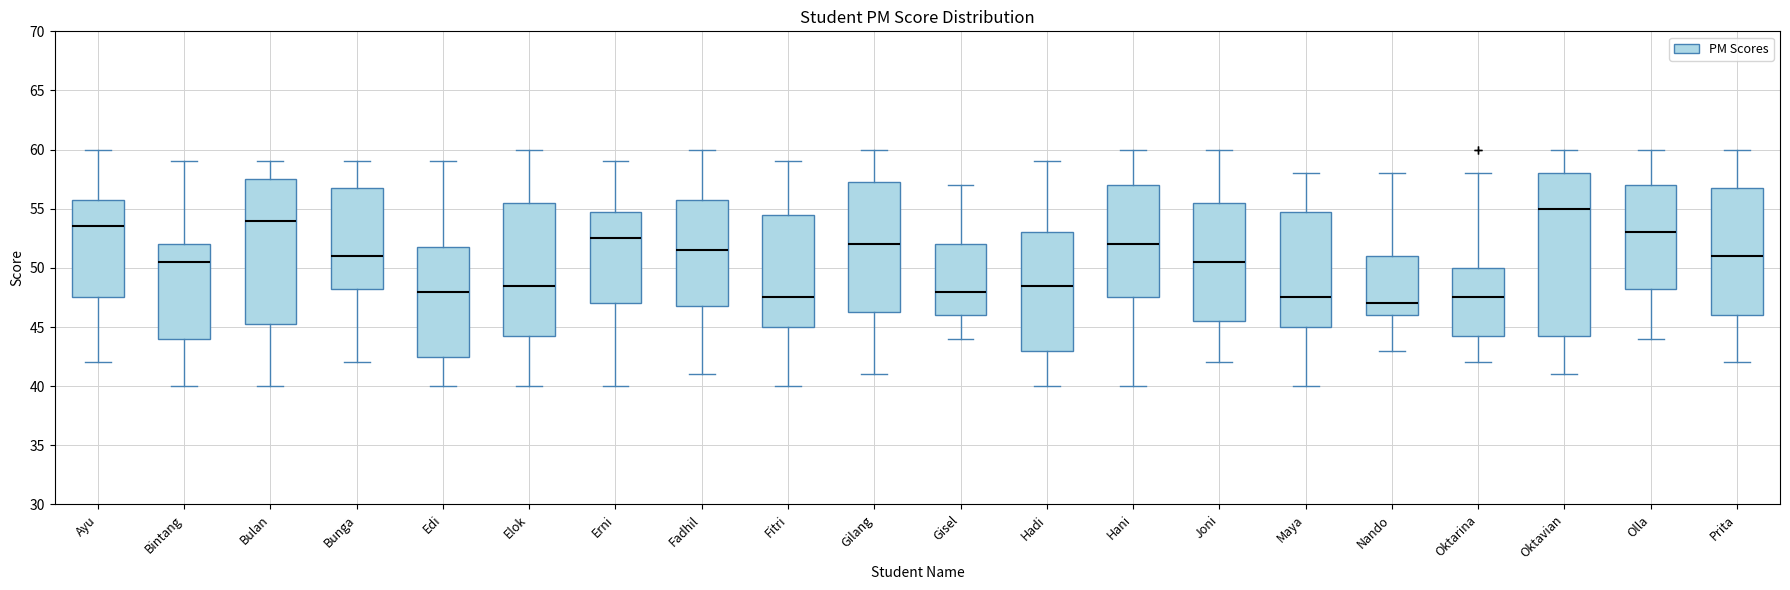

Reading left to right, read every box against the y-axis: the position of its median line, the range the box covers, and the ends of its whiskers. The values are not printed on the chart, so give them approximately, as read against the axis.

Ayu: median 53.5, box 47.5 to 56.0, whiskers 42.0 to 60.0
Bintang: median 50.5, box 44.0 to 52.0, whiskers 40.0 to 59.0
Bulan: median 54.0, box 45.5 to 57.5, whiskers 40.0 to 59.0
Bunga: median 51.0, box 48.5 to 57.0, whiskers 42.0 to 59.0
Edi: median 48.0, box 42.5 to 52.0, whiskers 40.0 to 59.0
Elok: median 48.5, box 44.5 to 55.5, whiskers 40.0 to 60.0
Erni: median 52.5, box 47.0 to 55.0, whiskers 40.0 to 59.0
Fadhil: median 51.5, box 47.0 to 56.0, whiskers 41.0 to 60.0
Fitri: median 47.5, box 45.0 to 54.5, whiskers 40.0 to 59.0
Gilang: median 52.0, box 46.5 to 57.5, whiskers 41.0 to 60.0
Gisel: median 48.0, box 46.0 to 52.0, whiskers 44.0 to 57.0
Hadi: median 48.5, box 43.0 to 53.0, whiskers 40.0 to 59.0
Hani: median 52.0, box 47.5 to 57.0, whiskers 40.0 to 60.0
Joni: median 50.5, box 45.5 to 55.5, whiskers 42.0 to 60.0
Maya: median 47.5, box 45.0 to 55.0, whiskers 40.0 to 58.0
Nando: median 47.0, box 46.0 to 51.0, whiskers 43.0 to 58.0
Oktarina: median 47.5, box 44.5 to 50.0, whiskers 42.0 to 58.0
Oktavian: median 55.0, box 44.5 to 58.0, whiskers 41.0 to 60.0
Olla: median 53.0, box 48.5 to 57.0, whiskers 44.0 to 60.0
Prita: median 51.0, box 46.0 to 57.0, whiskers 42.0 to 60.0